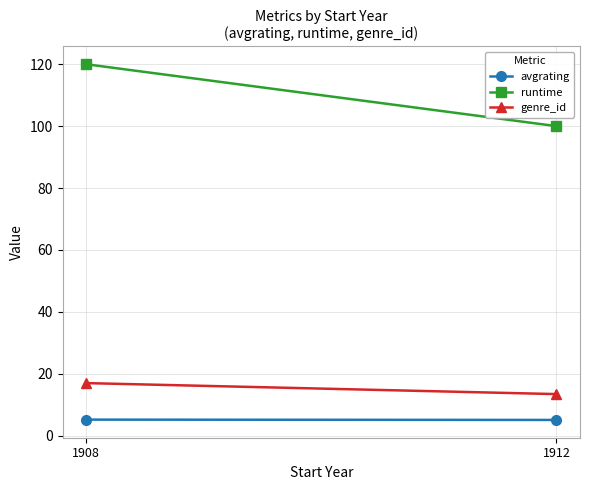

At how many categories does at least one series exceed 80?

2